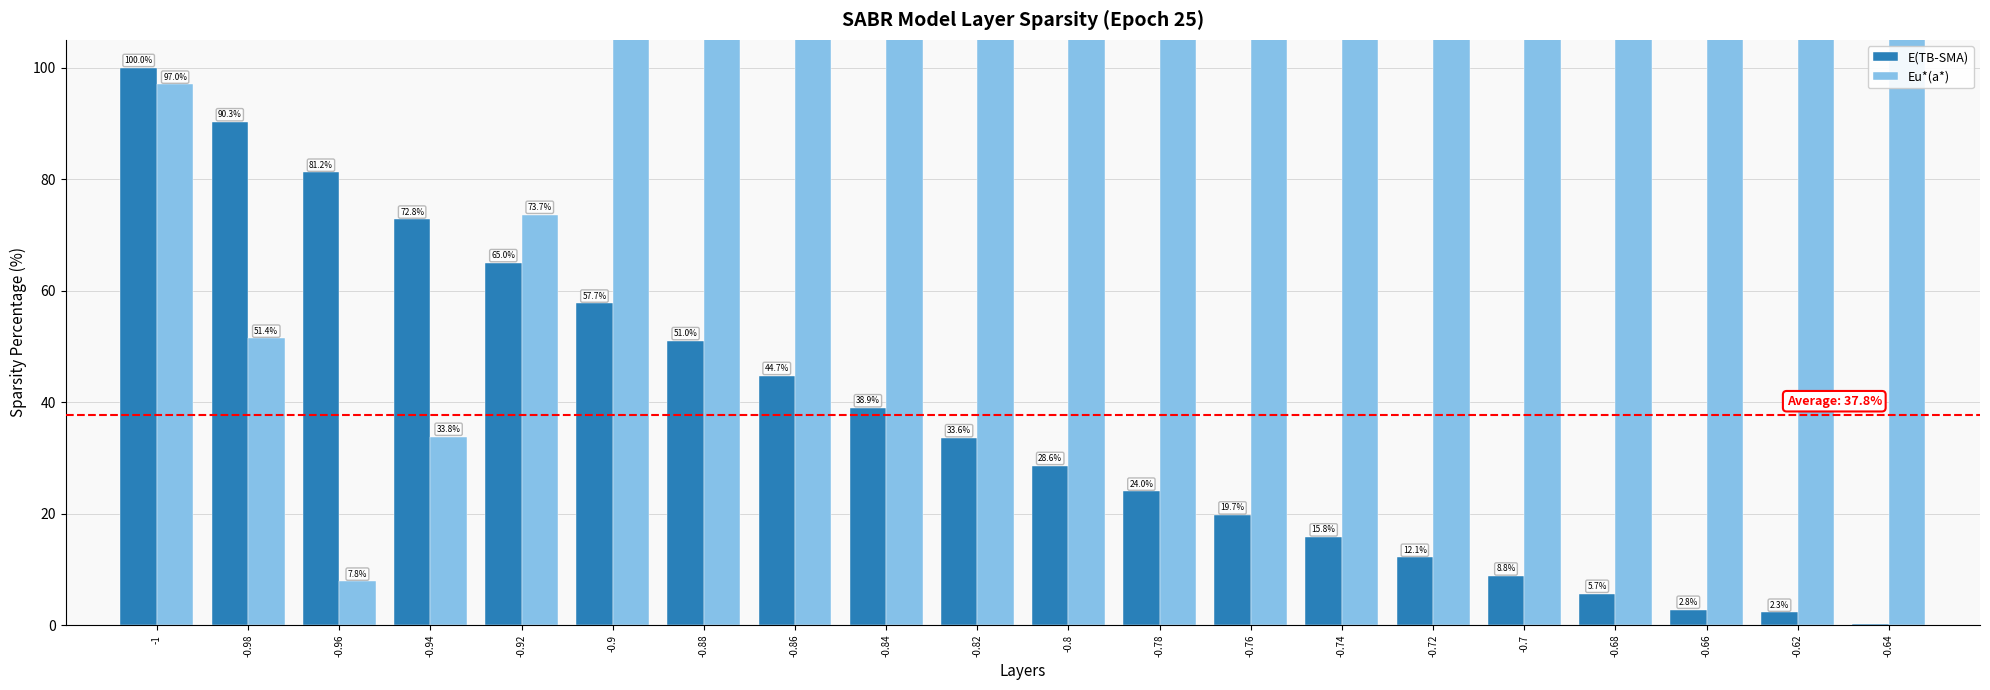

True or false: E(TB-SMA) has a value of 89.4 at -0.92.

False